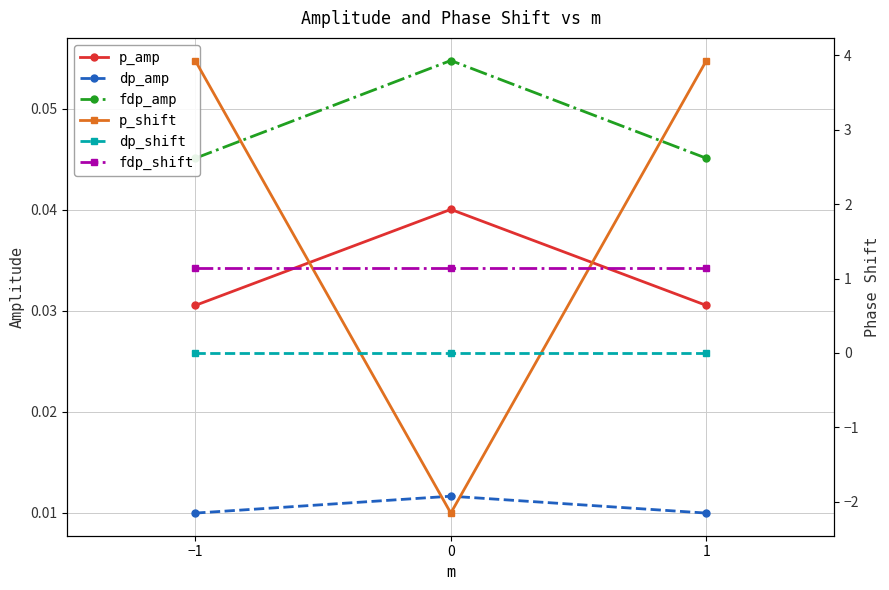

The dp_shift series shows 0.0 at −1. True or false?

True